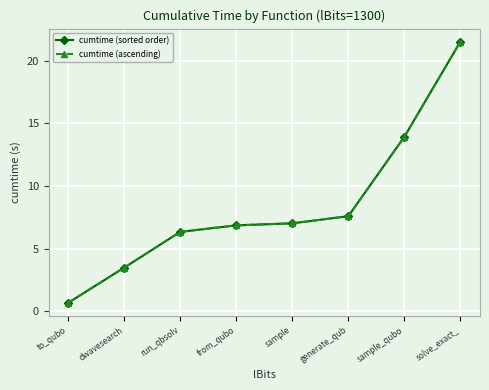

Does the chart have visible grid lines?

Yes